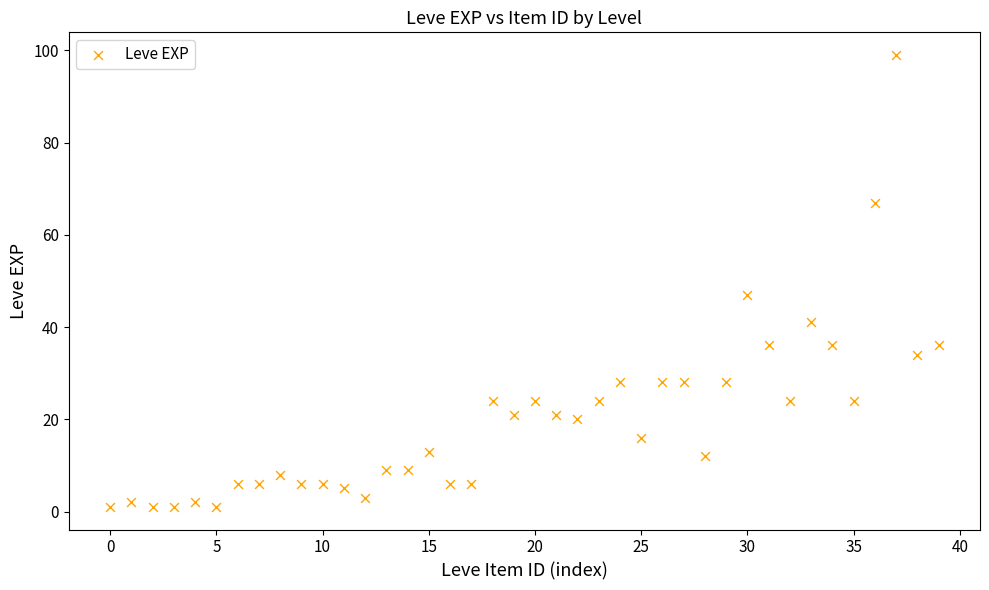

What Y value in the scatter plot is closest to 50?

47